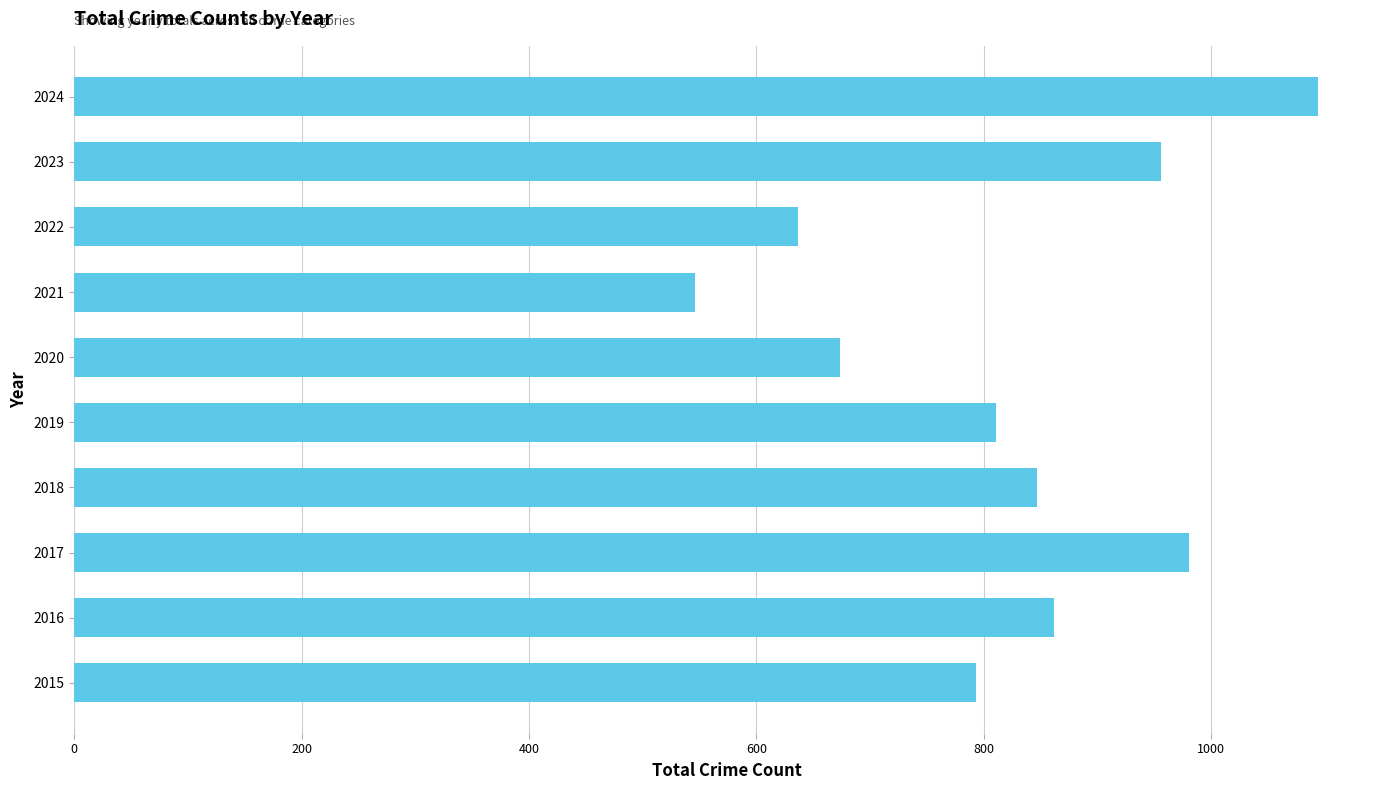

Count the number of data series in this chart.

1